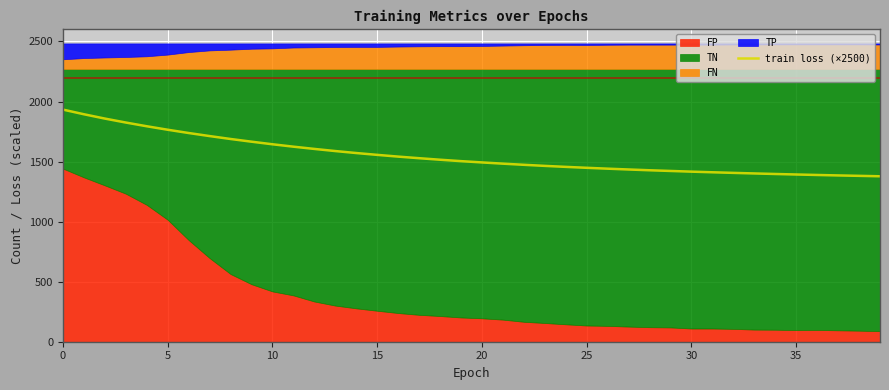

What is the change in value from 13 to 26?

-146.8